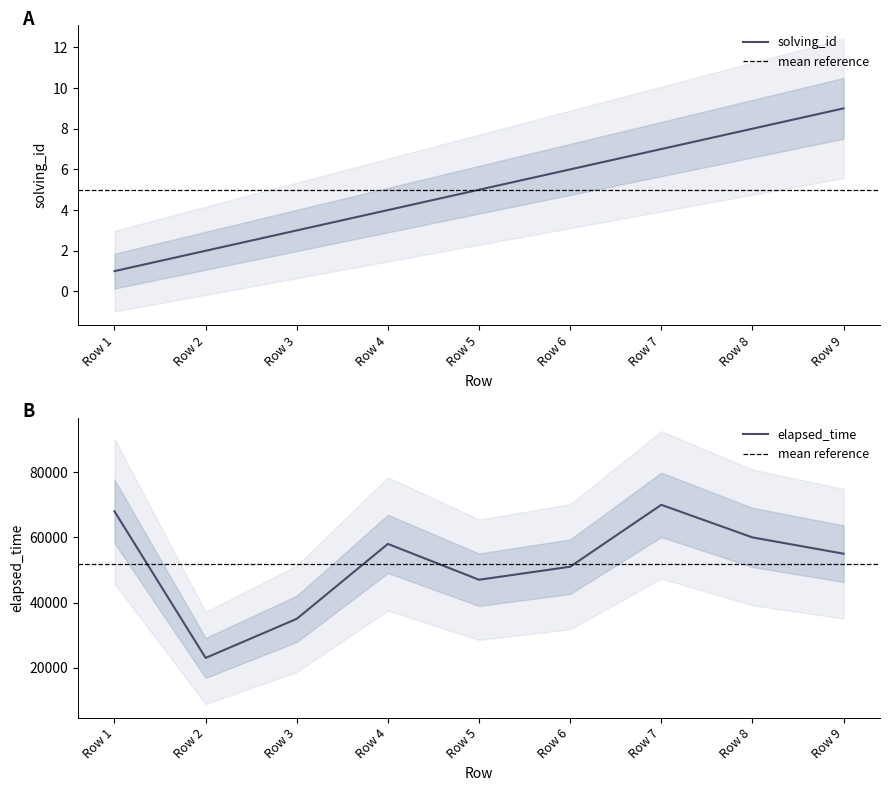

What is the approximate value of elapsed_time at Row 1, to the nearest 50?

68000